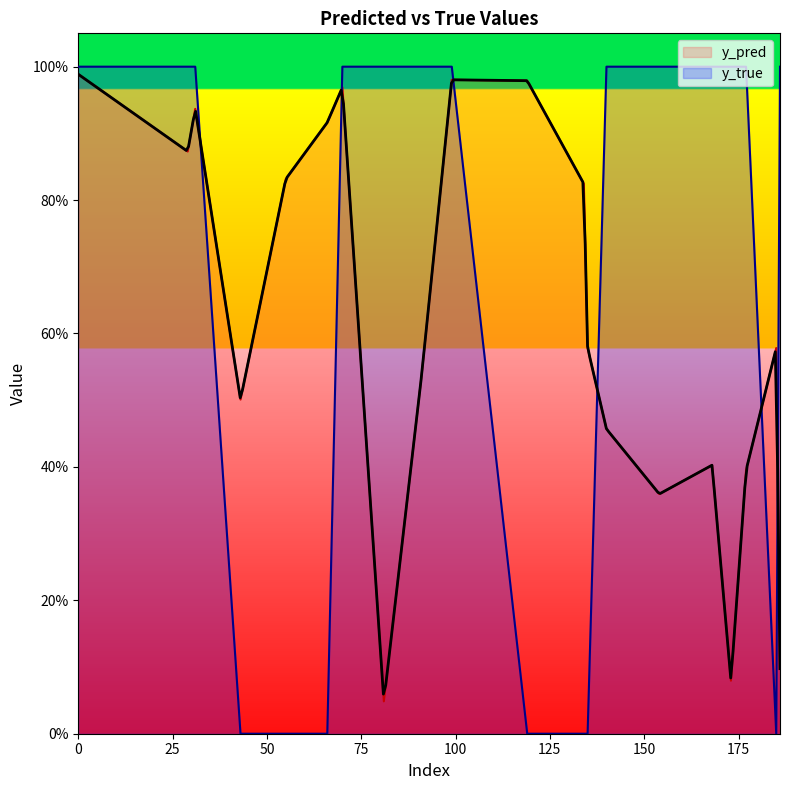

Which series has the largest range (max minus min)?

y_true